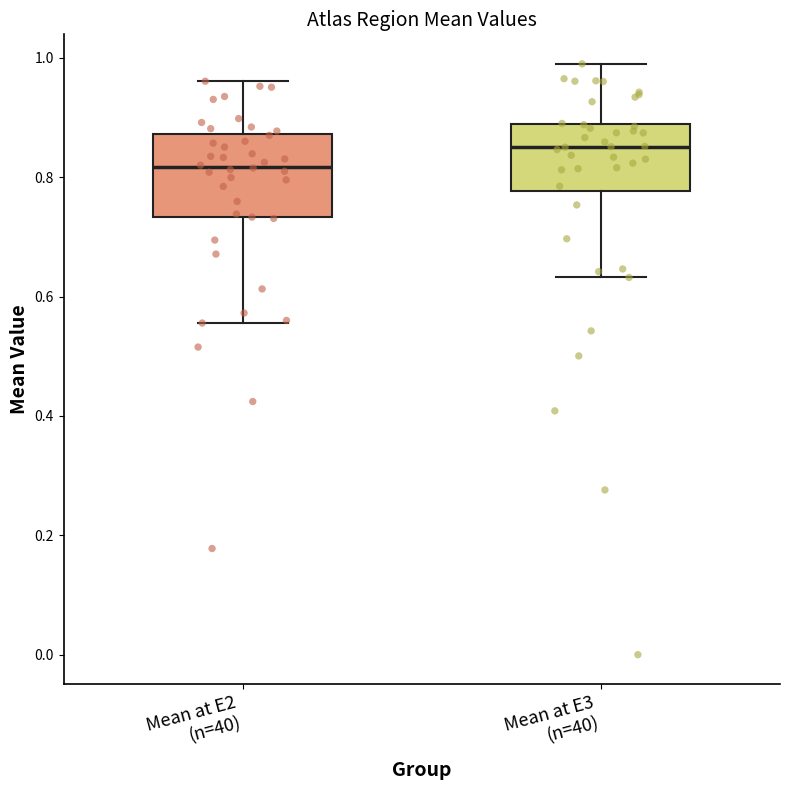

Reading left to right, read every box against the y-axis: the position of its median line, the range the box covers, and the ends of its whiskers. The values are not printed on the chart, so give them approximately, as read against the axis.

Mean at E2 (n=40): median 0.82, box 0.74 to 0.88, whiskers 0.56 to 0.96
Mean at E3 (n=40): median 0.86, box 0.78 to 0.88, whiskers 0.64 to 1.00